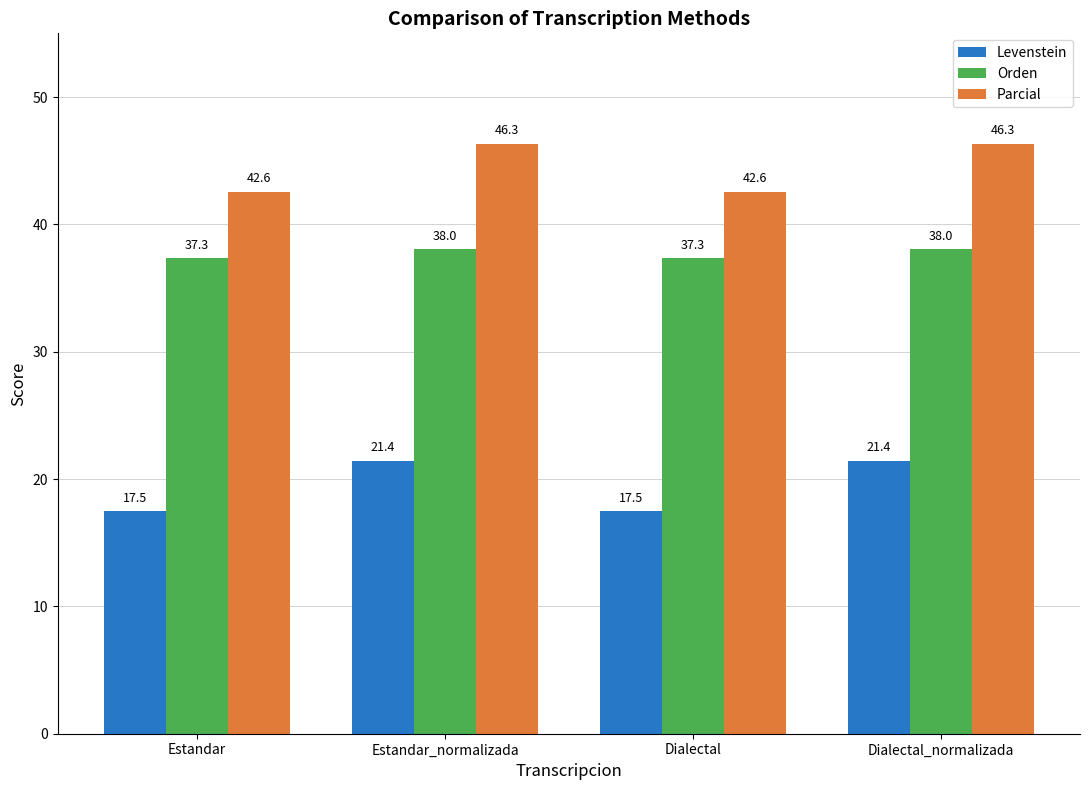

How many data points in Parcial are less than 46?

2